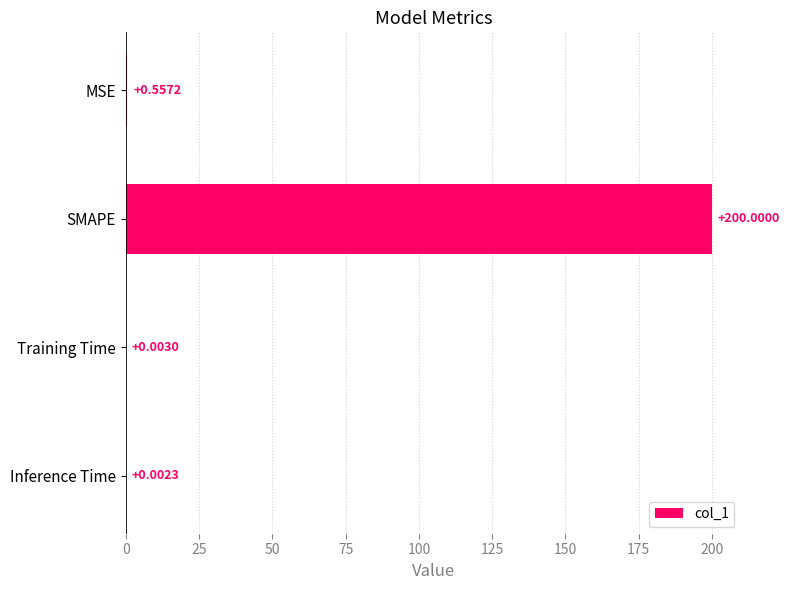

What is the sum of all values?

200.6